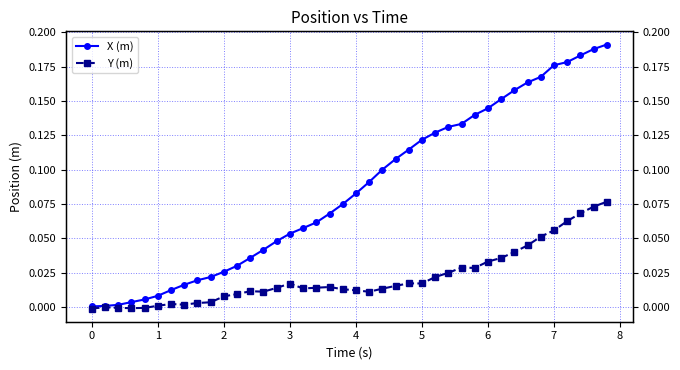

List the series in order of their peak value, lowest first.

Y (m), X (m)